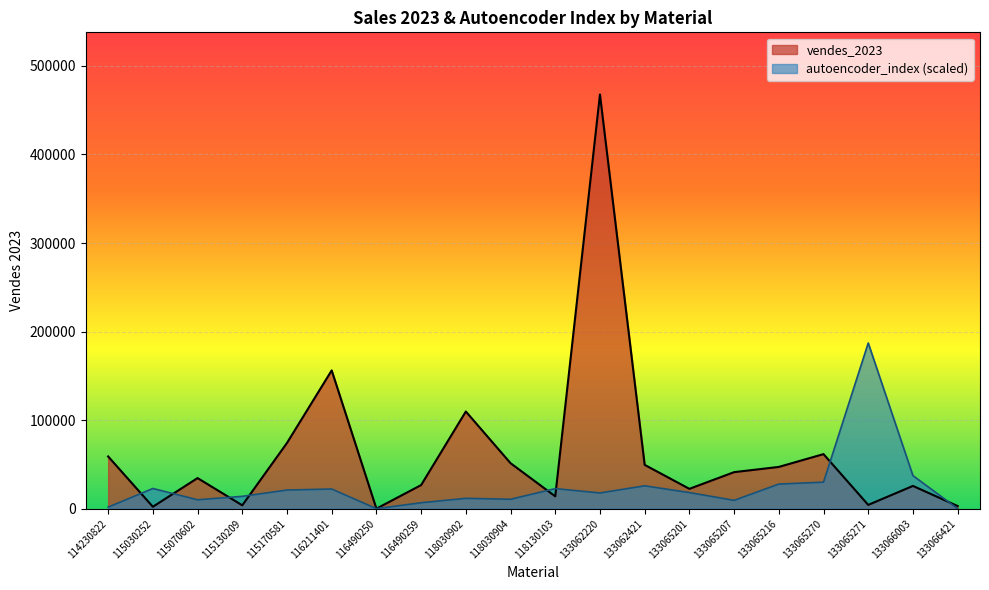

How many intersections are there between autoencoder_index and vendes_2023?

8